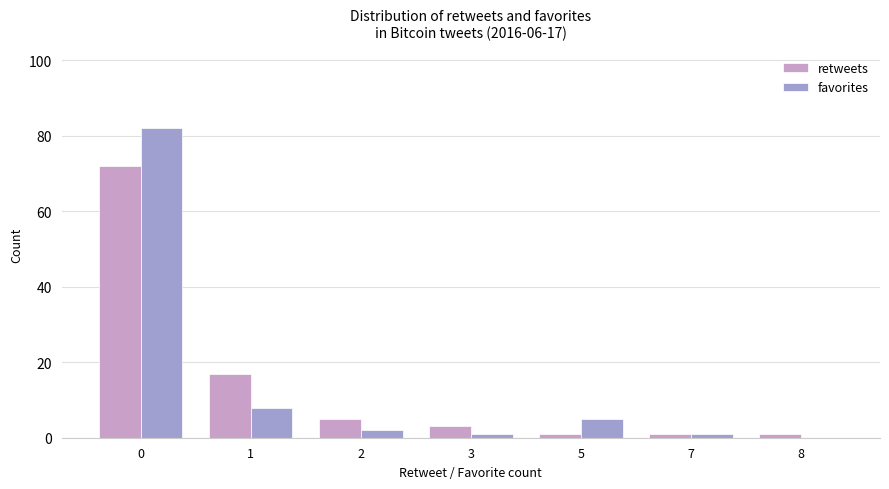

What is the average value of the favorites series?

14